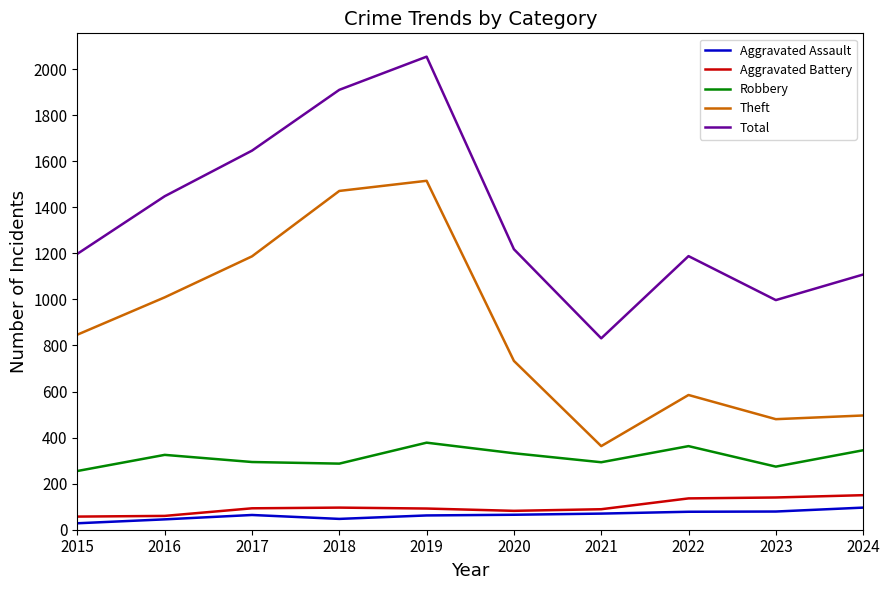

True or false: Aggravated Assault and Robbery cross at least once.

False